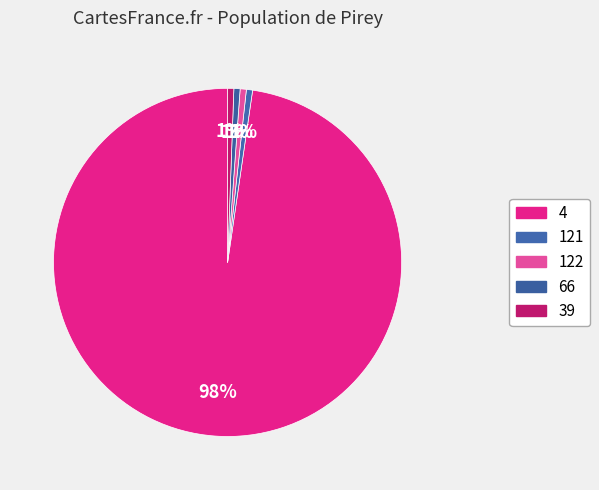

How many segments does this pie chart have?

5